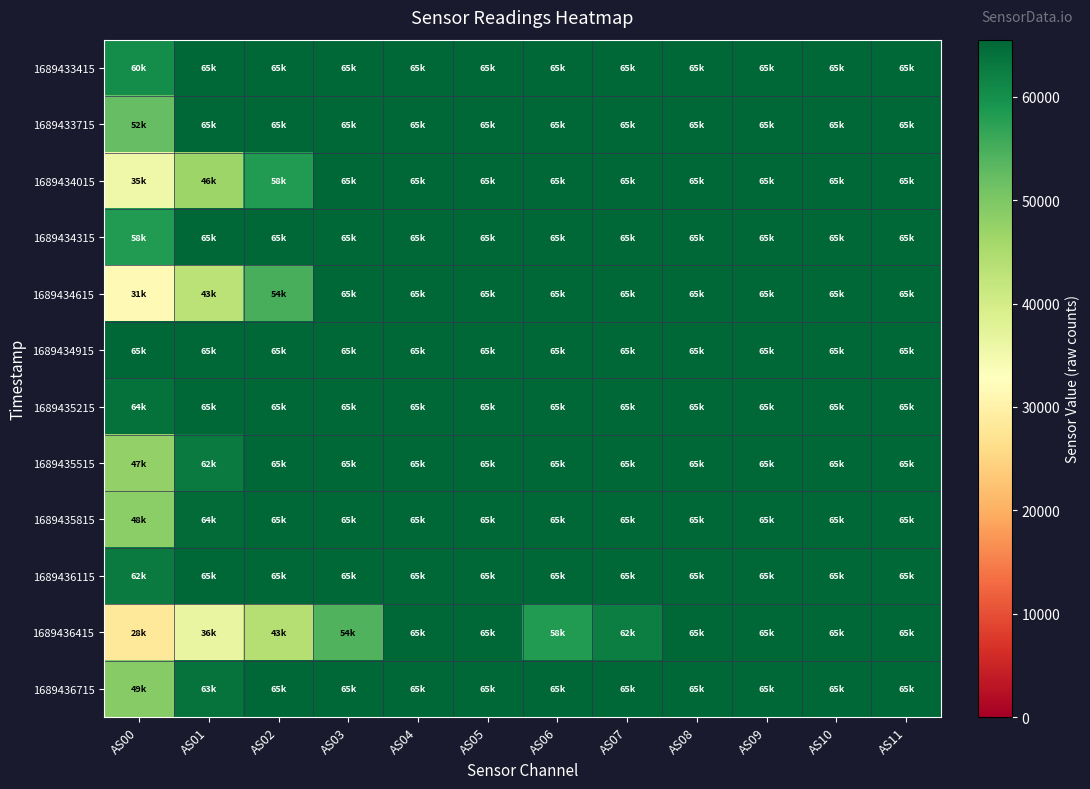

Which has a higher value, AS08 or AS02?

AS08